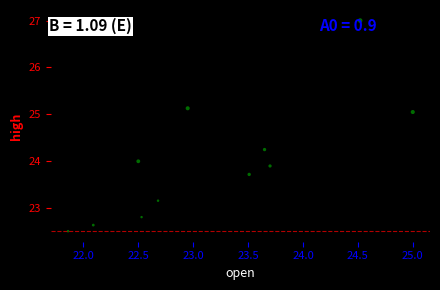

What is the average Y value?

24.0